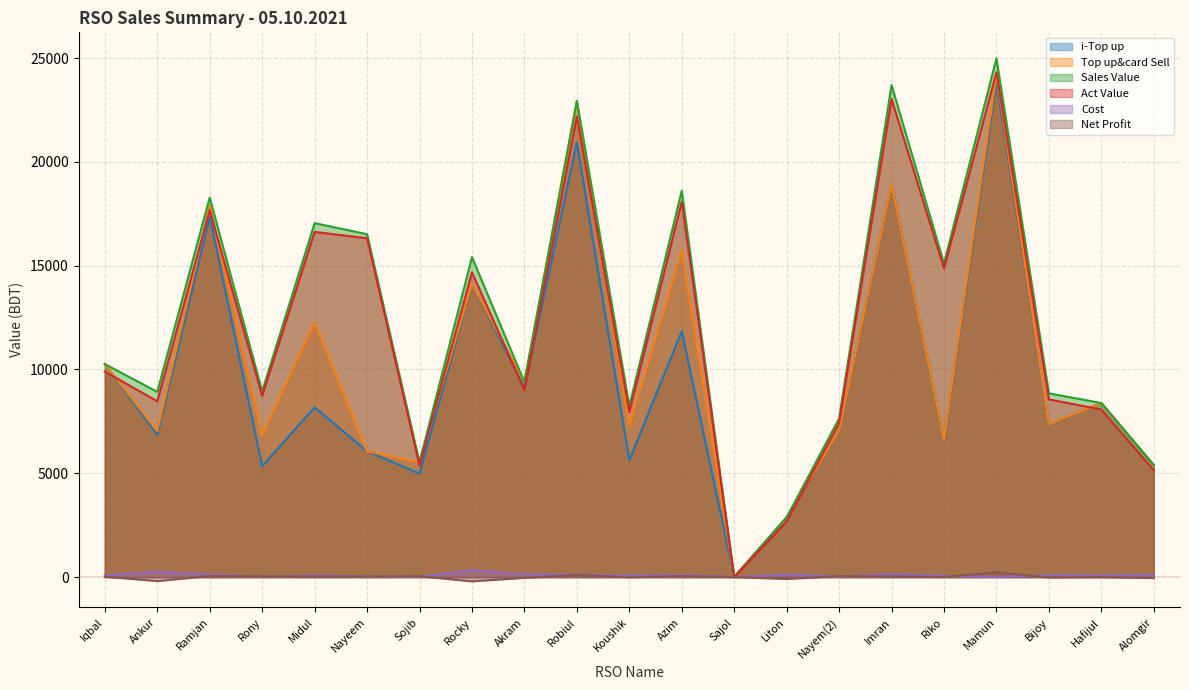

What position from the right is Alomgir?

1